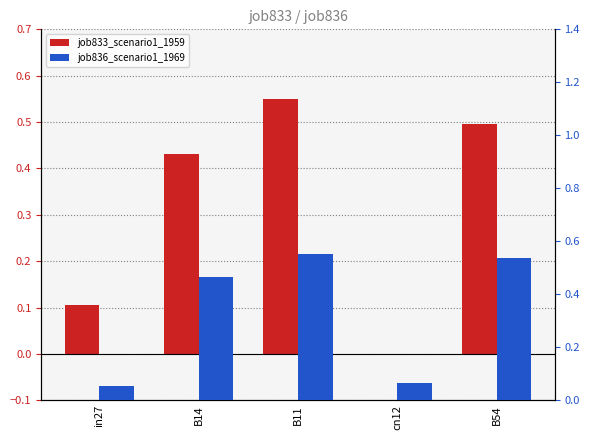

Count the job833_scenario1_1959 values in the range 0 to 1.

5